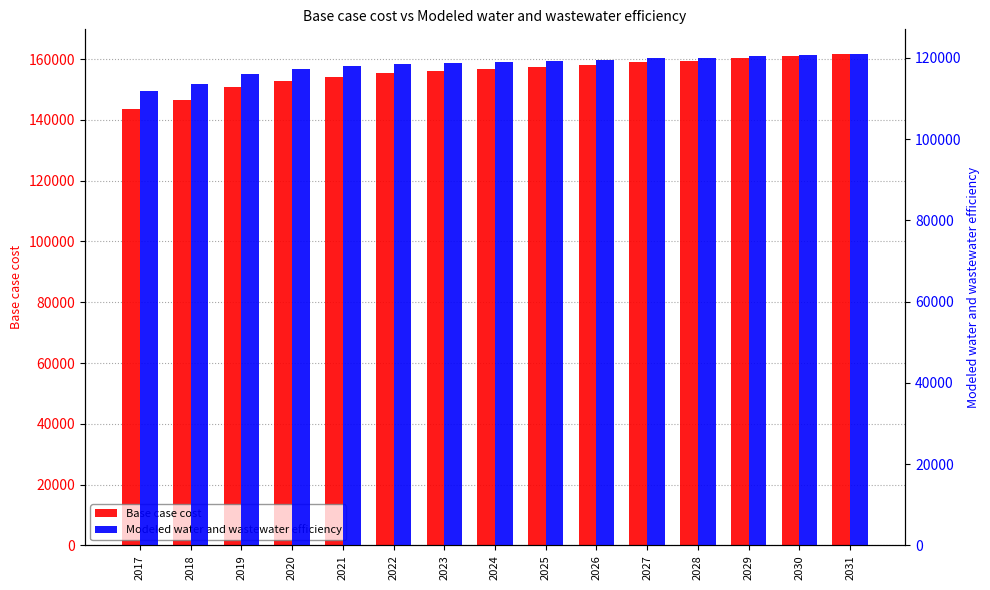

List the series in order of their peak value, lowest first.

Modeled water and wastewater efficiency, Base case cost